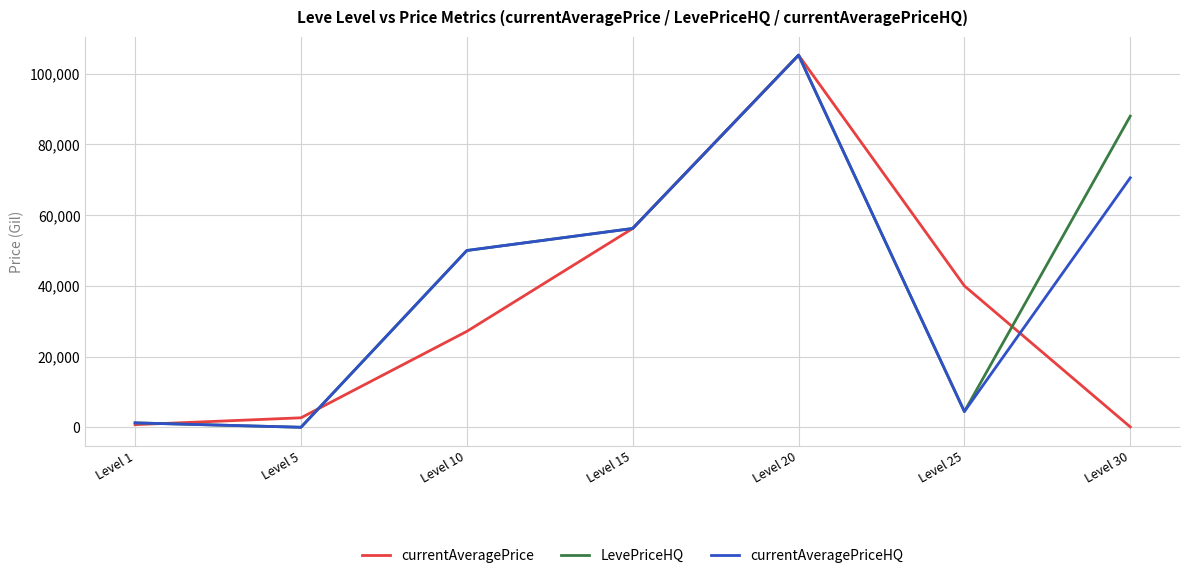

What is the highest value of the currentAveragePriceHQ series?

105263.0